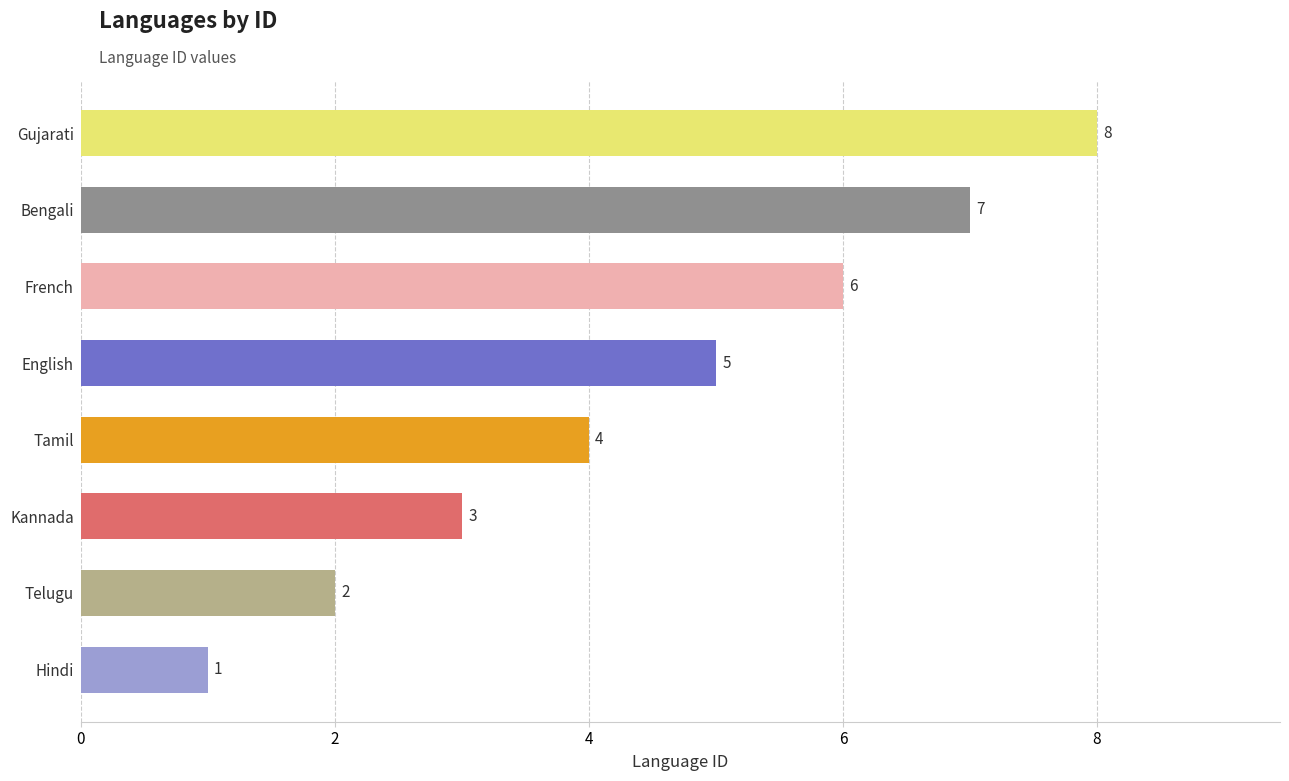

What is the greatest value displayed?

8